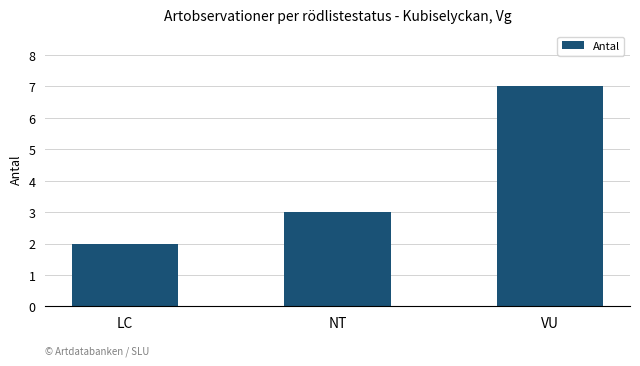

Which has a higher value, LC or NT?

NT